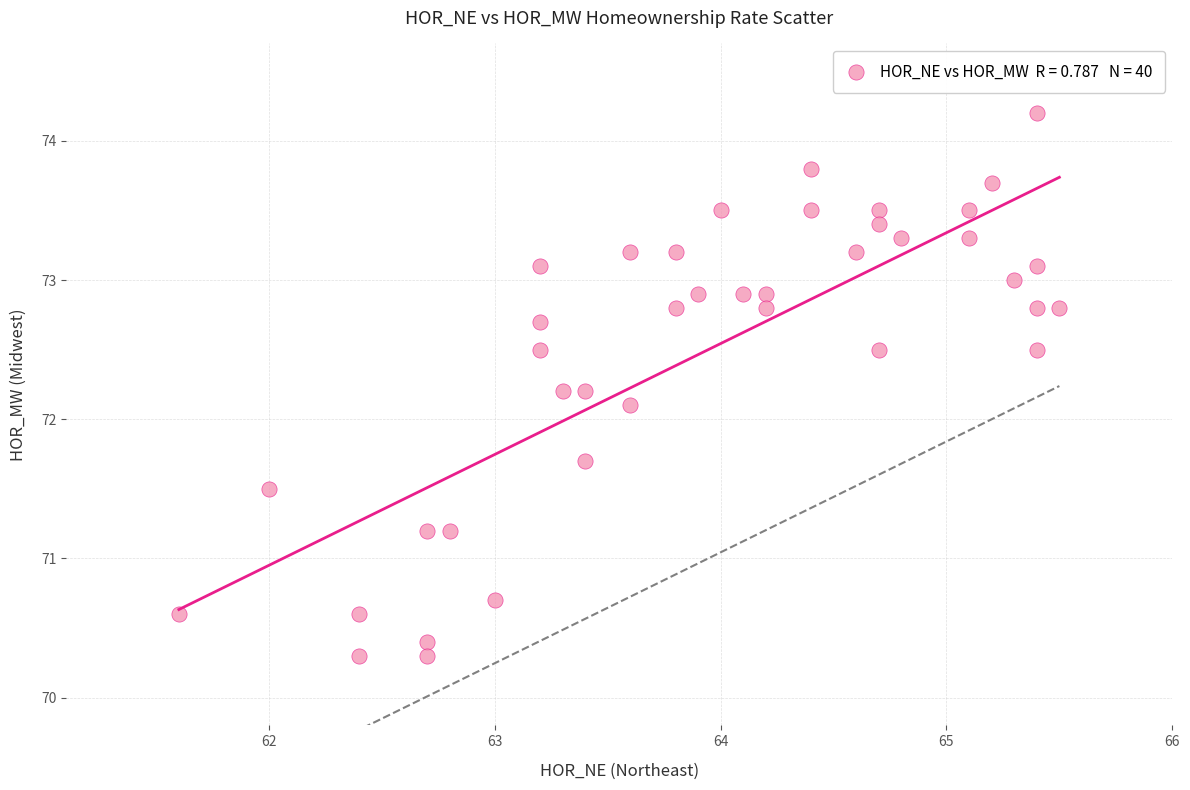

What Y value in the scatter plot is closest to 72?

72.1